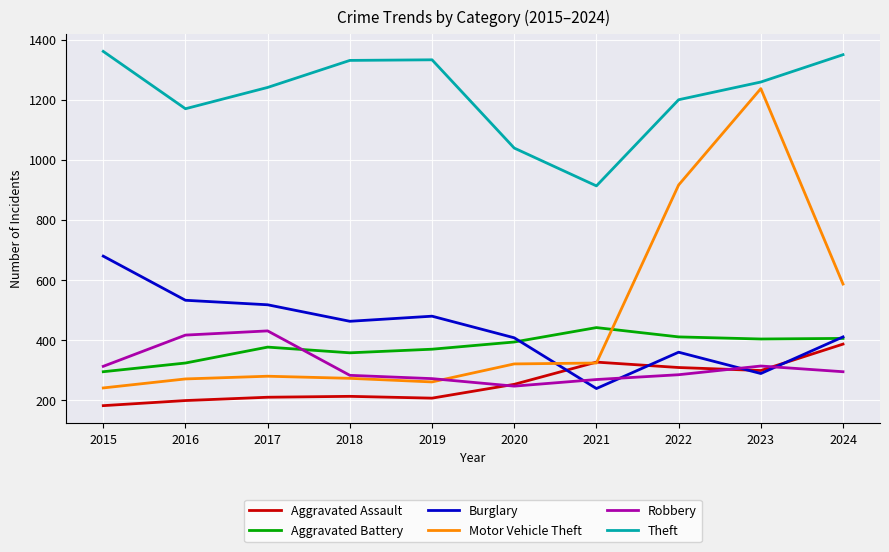

At which label is Theft closest to 1137?

2016